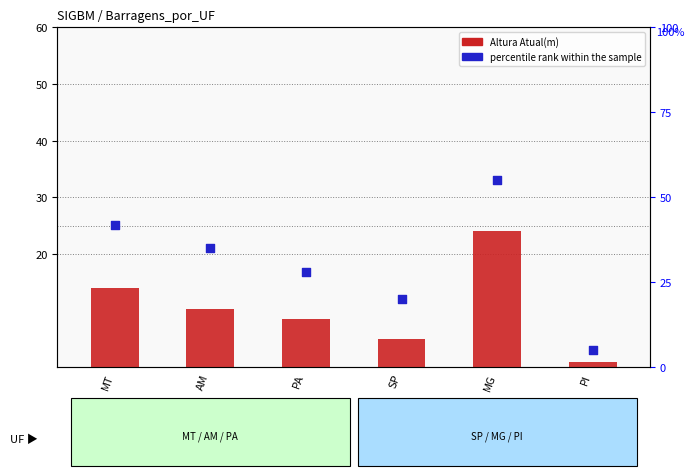

What are all the series names shown in the legend?

Altura Atual(m), percentile rank within the sample